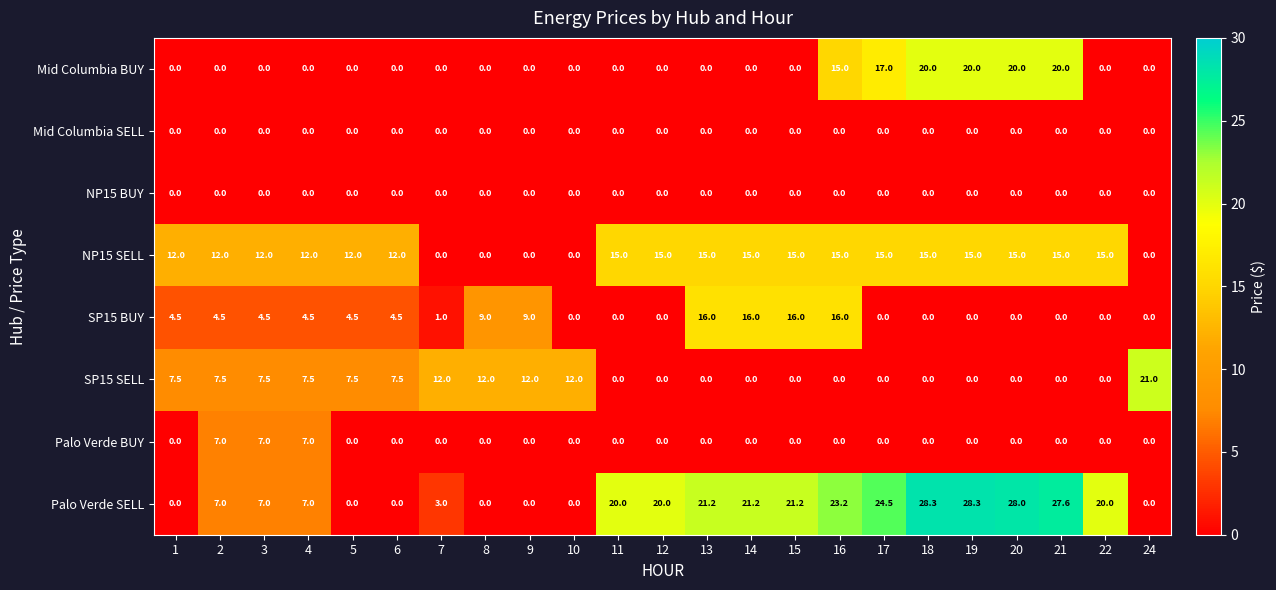

Is the value of SP15 SELL at 3 greater than the value of SP15 BUY at 13?

No